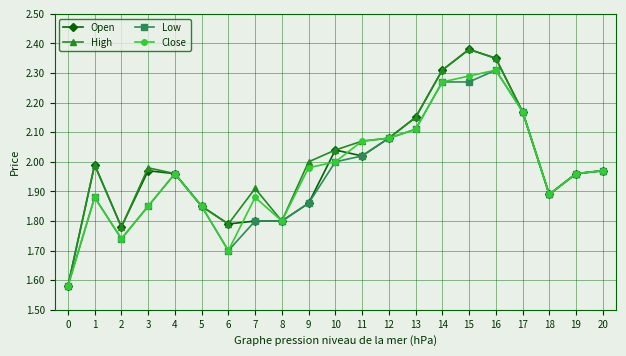

The High series shows 3.6 at 13. True or false?

False